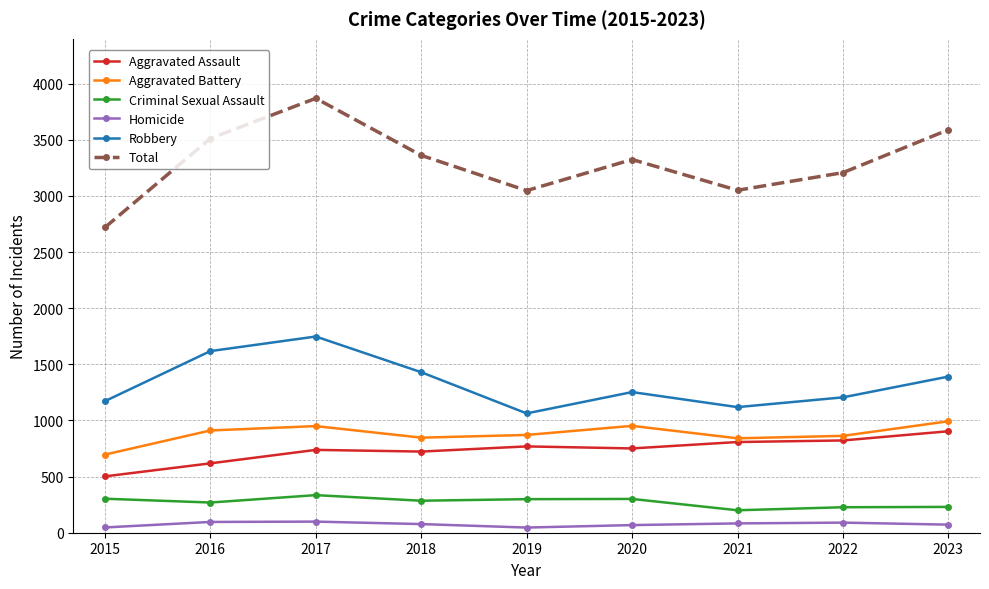

What is the sum of all Robbery values?

12000